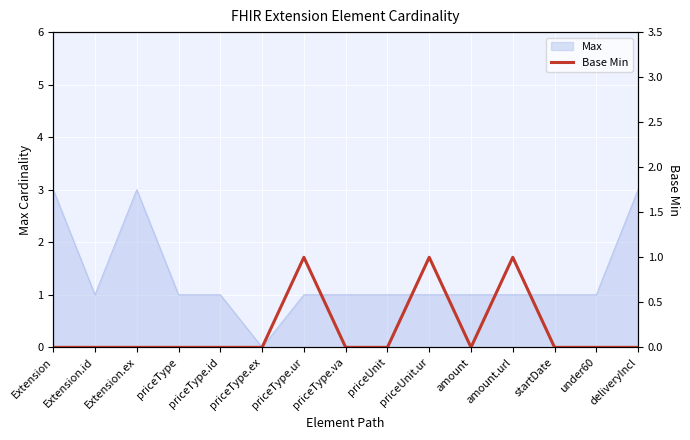

What position from the right is deliveryIncl?

1